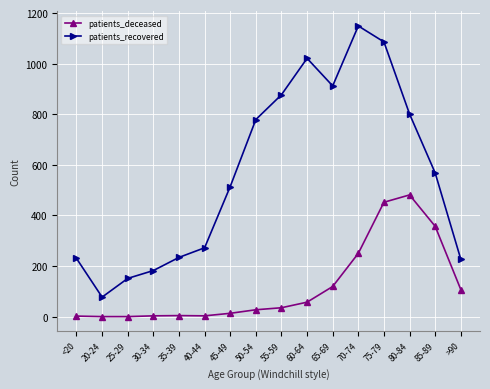

True or false: patients_recovered has a value of 779 at 50-54.

True